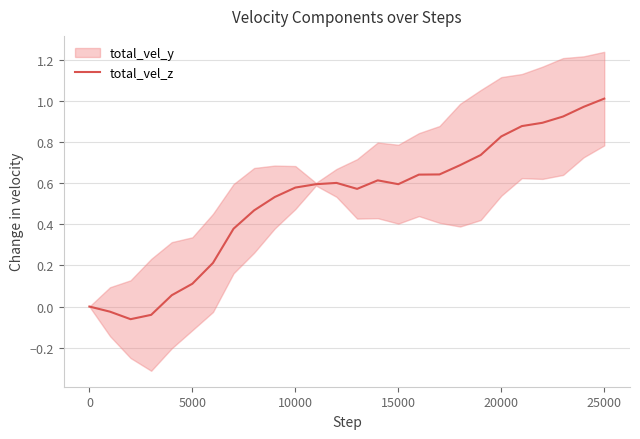

Does the chart have visible grid lines?

Yes